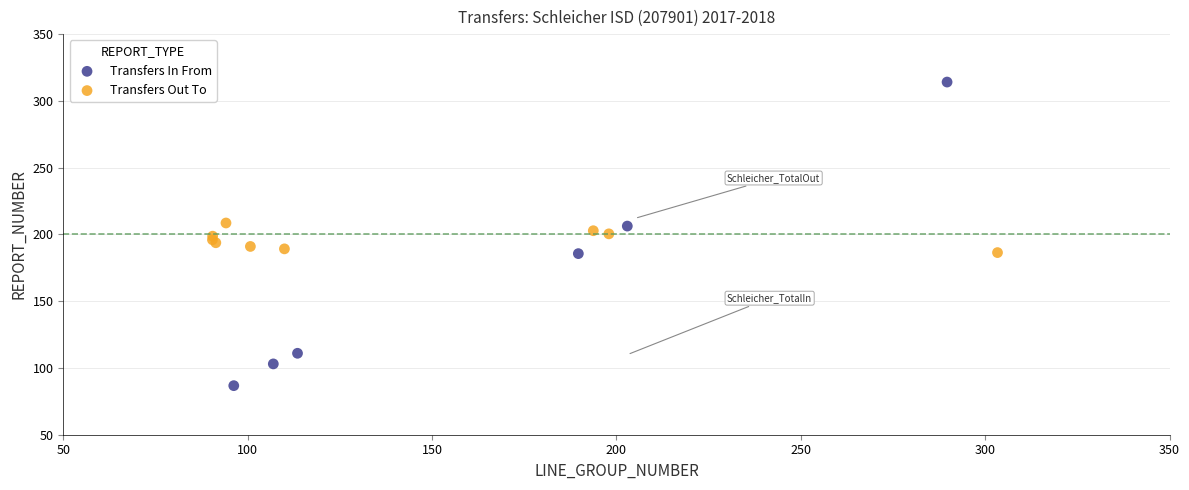

Which series has the largest Y range (max minus min)?

Transfers In From